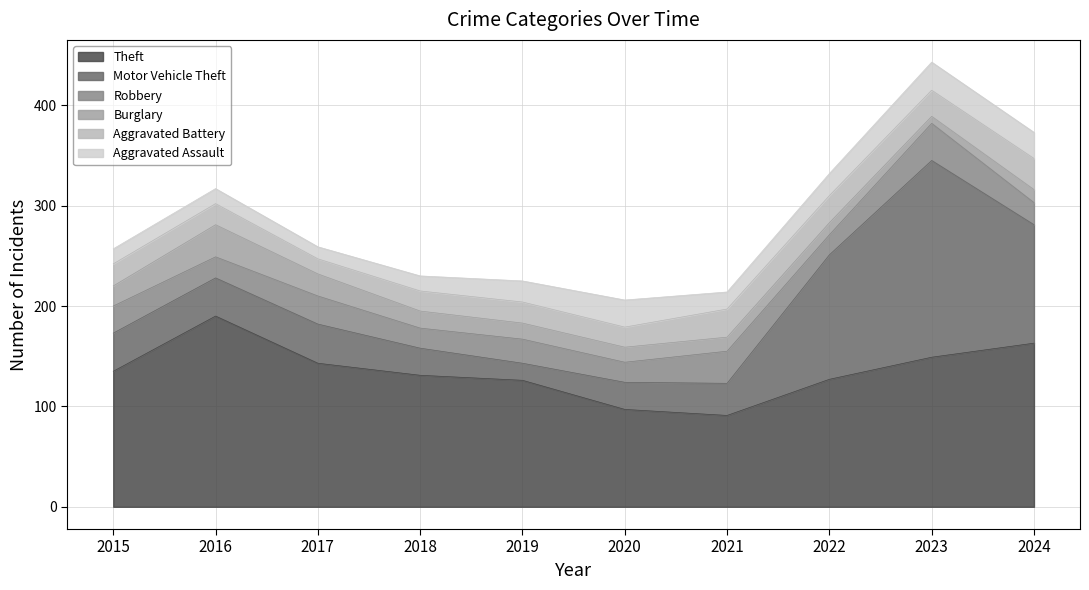

True or false: Theft has a value of 224 at 2024.

False